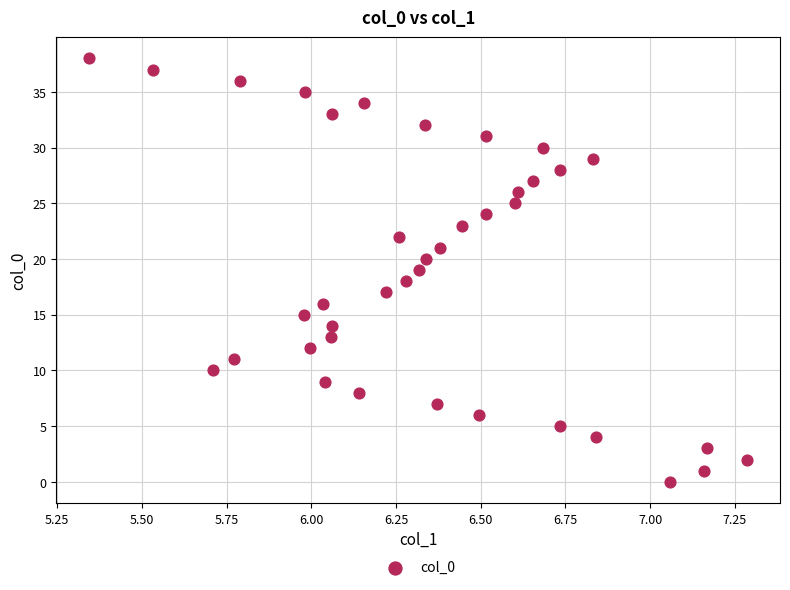

What is the range of Y values (max minus min)?

38